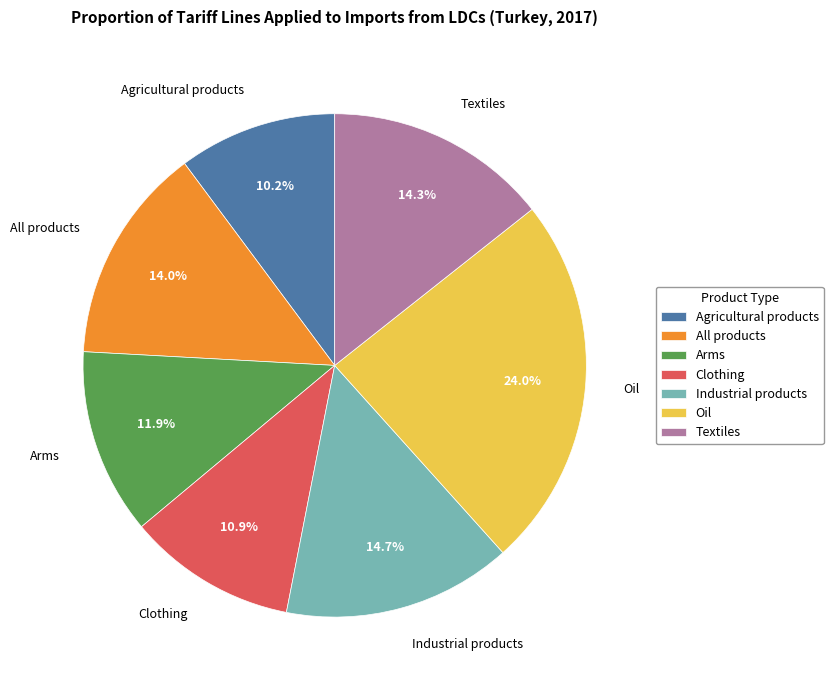

To the nearest percent, what is the difference between the largest and smallest slice percentages?

14%